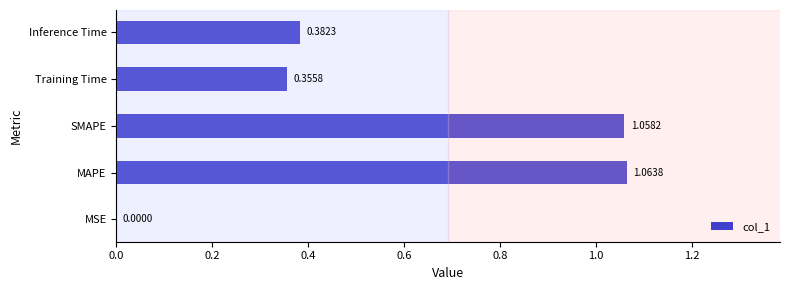

Which has a higher value, MAPE or SMAPE?

MAPE